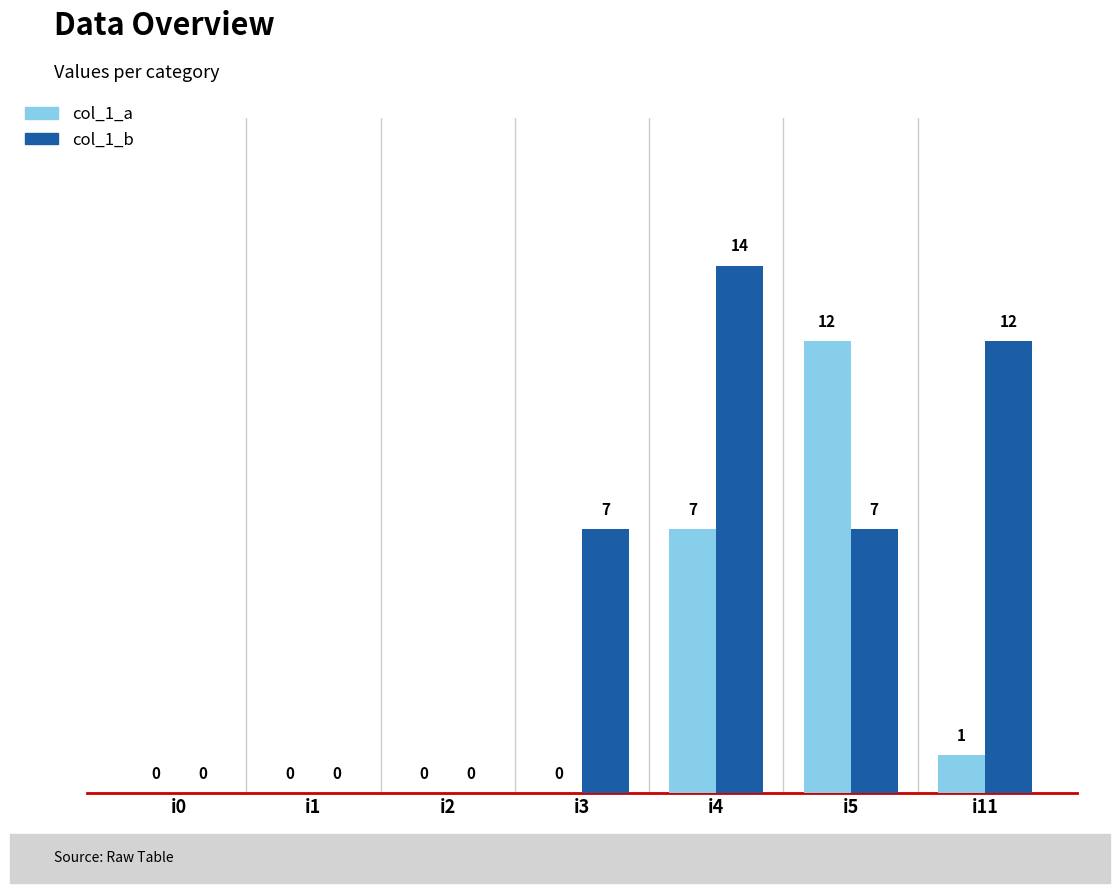

Which series changed the most between i4 and i11?

col_1_a